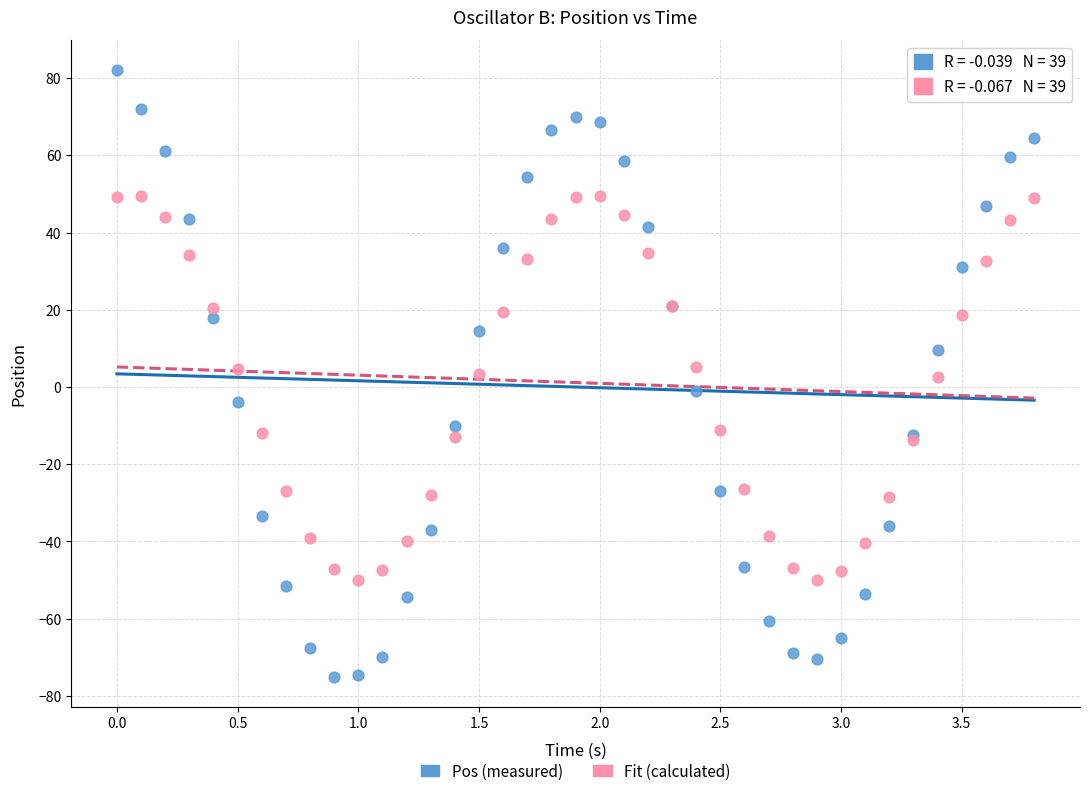

Which series reaches the minimum Y coordinate?

Pos (measured)